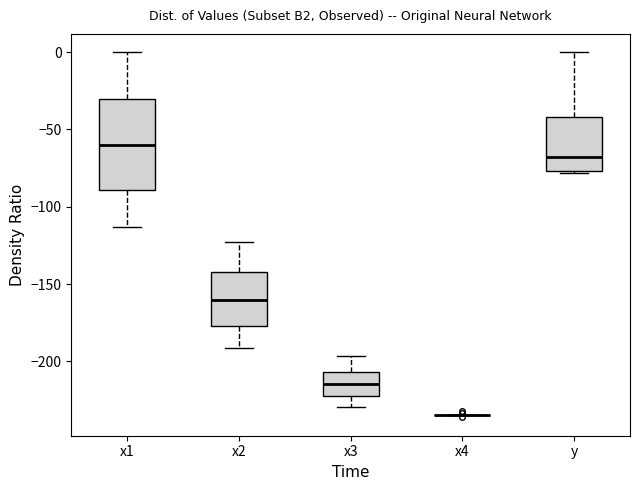

Where is the lower edge of the box for x2 on the y-axis? The values are not printed on the chart, so give them approximately, as read against the axis.

-175